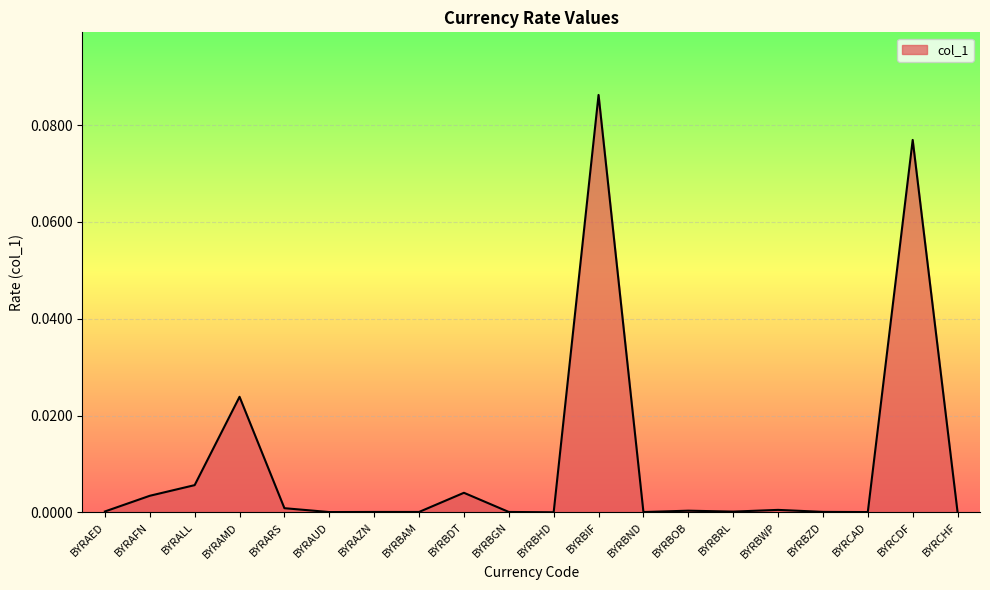

Does the chart display data point markers on the line(s)?

No